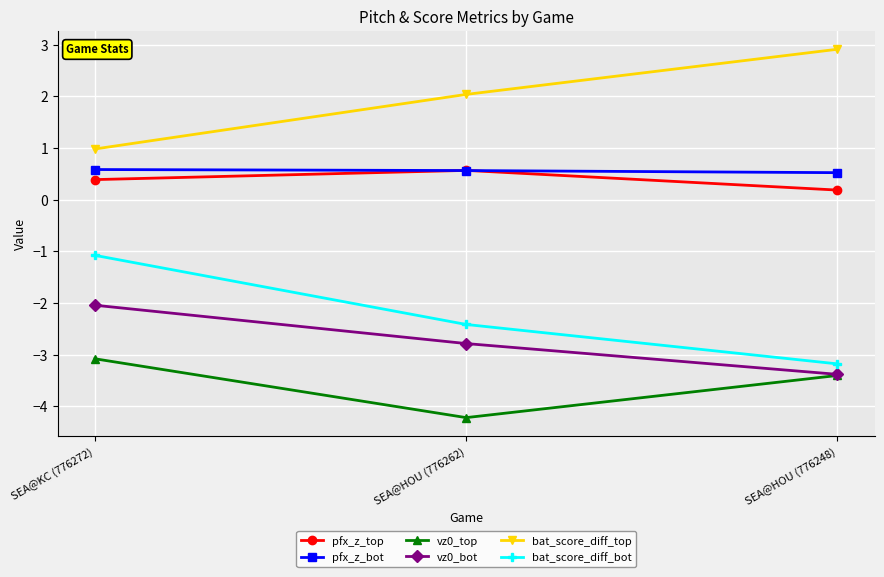

Reading right to left, extract all data points from this chart.

pfx_z_top: 0.2	0.6	0.4
pfx_z_bot: 0.5	0.6	0.6
vz0_top: -3.4	-4.2	-3.1
vz0_bot: -3.4	-2.8	-2.0
bat_score_diff_top: 2.9	2.0	1.0
bat_score_diff_bot: -3.2	-2.4	-1.1